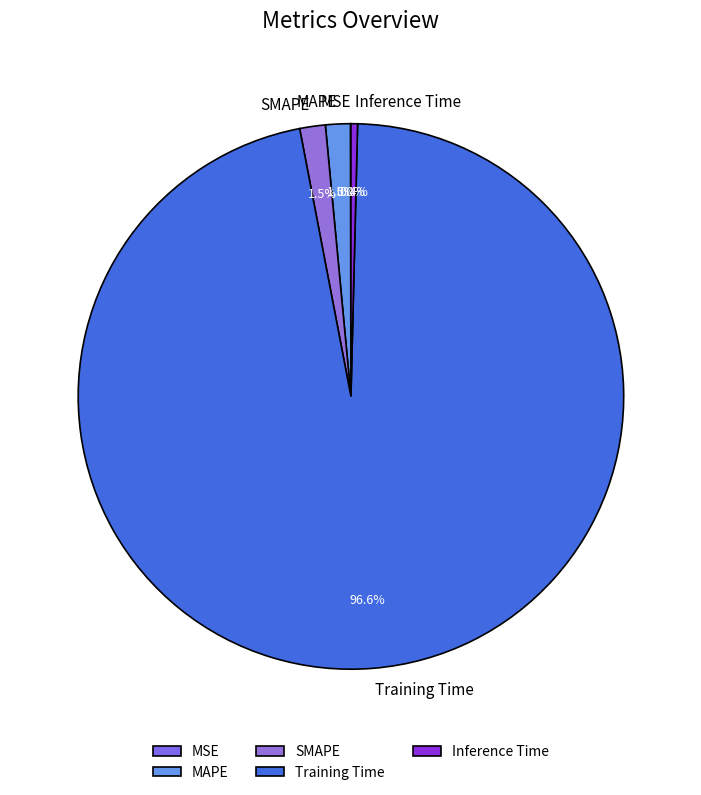

To the nearest percent, what is the average slice percentage?

20%